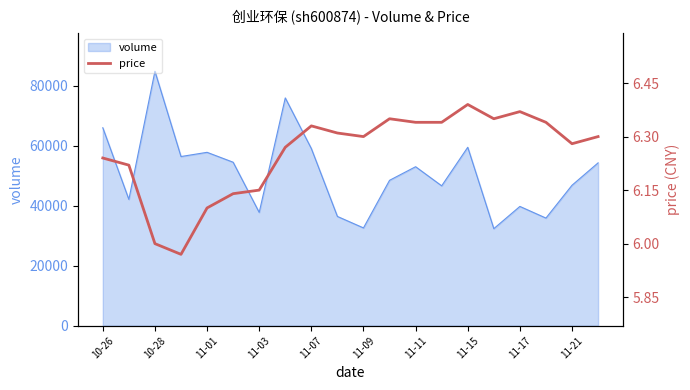

What is the difference between the maximum and minimum values?

0.4